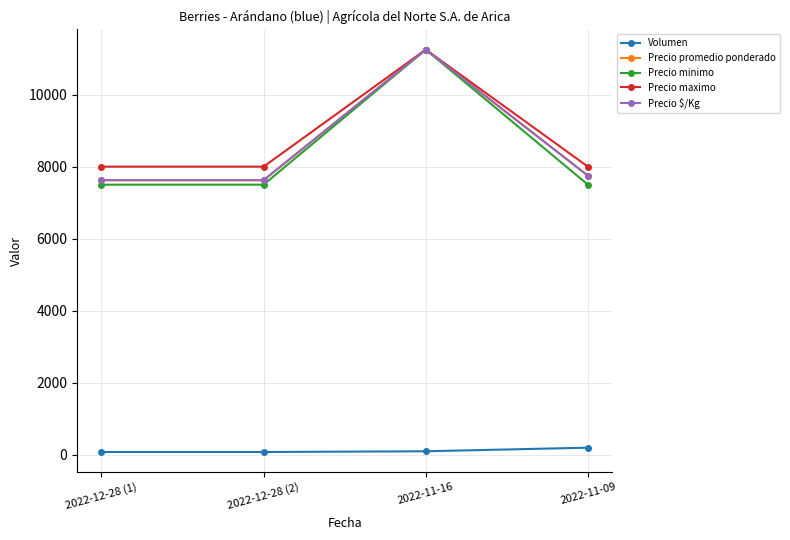

At which category is the sum across all series the highest?

2022-11-16